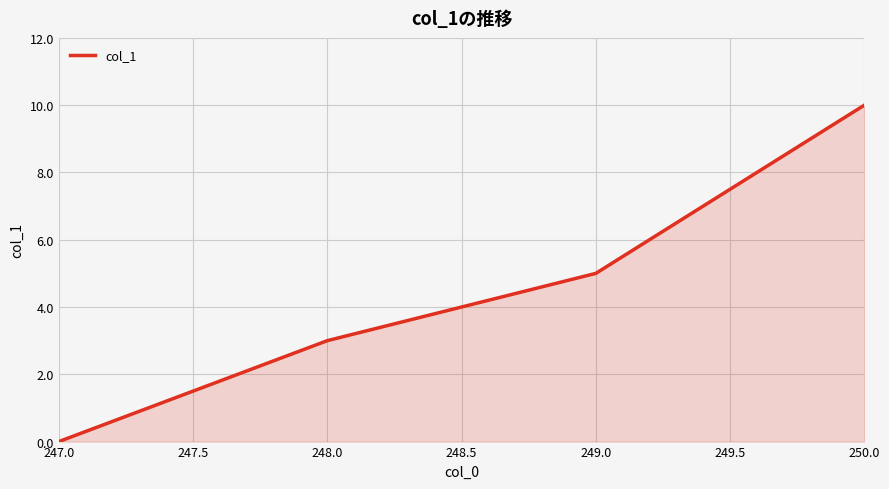

Rank the categories by value from highest to lowest.

250.0, 249.0, 248.0, 247.0